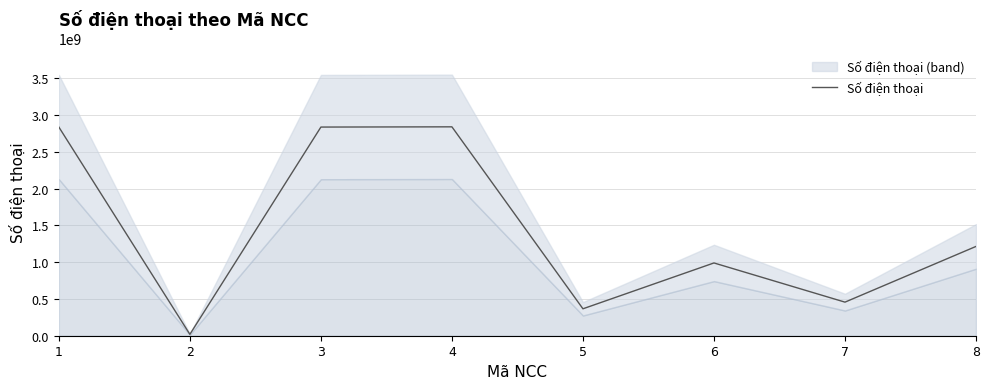

What is the change in value from 1 to 4?

+3136794